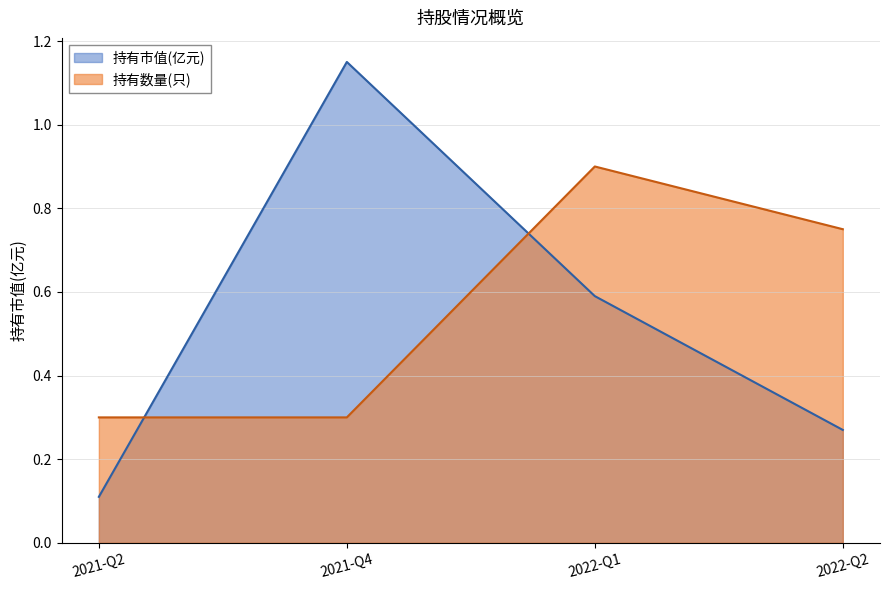

What is the difference between the 持有数量(只) values at 2022-Q1 and 2021-Q4?

0.6